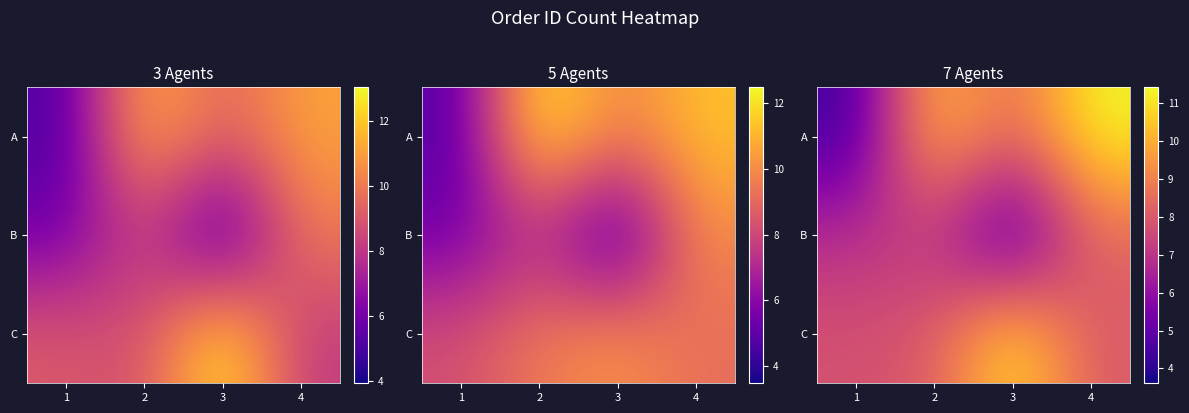

How many categories are shown in the chart?

4